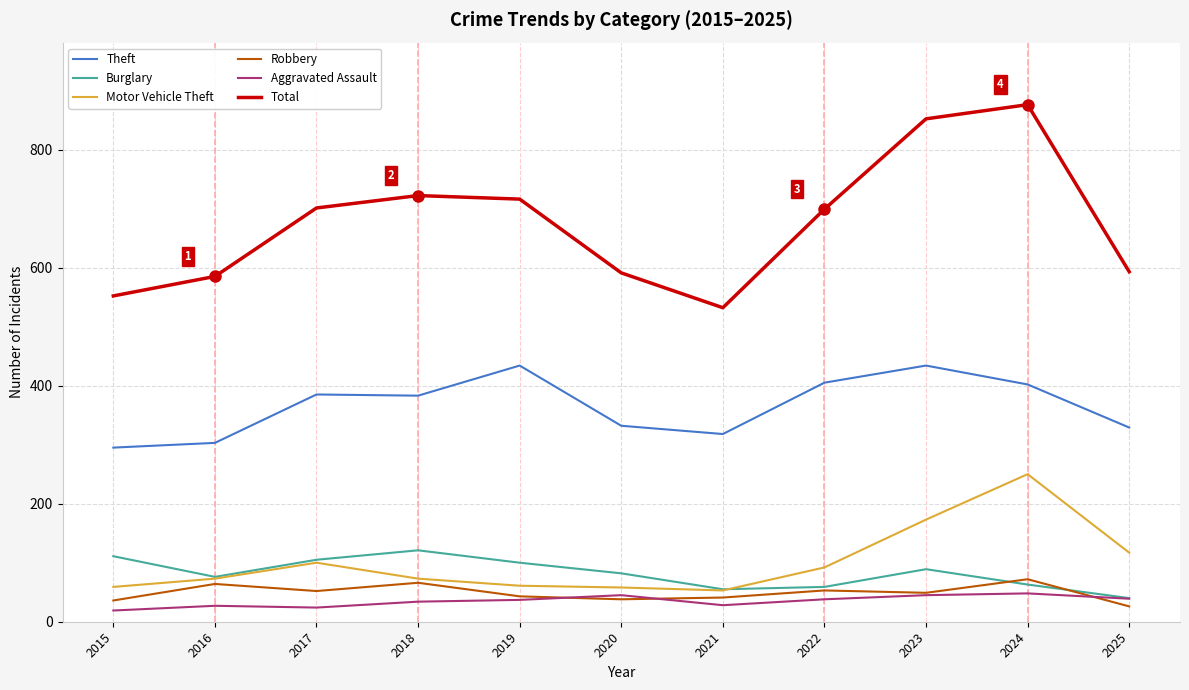

How many categories are shown in the chart?

11